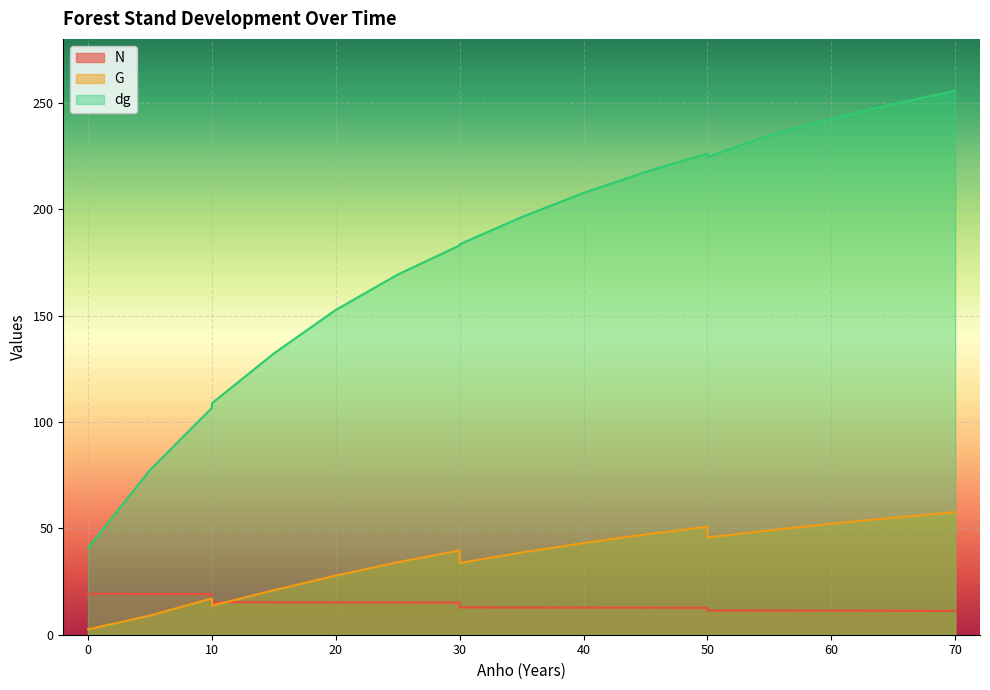

Read the G value at 10.

17.1